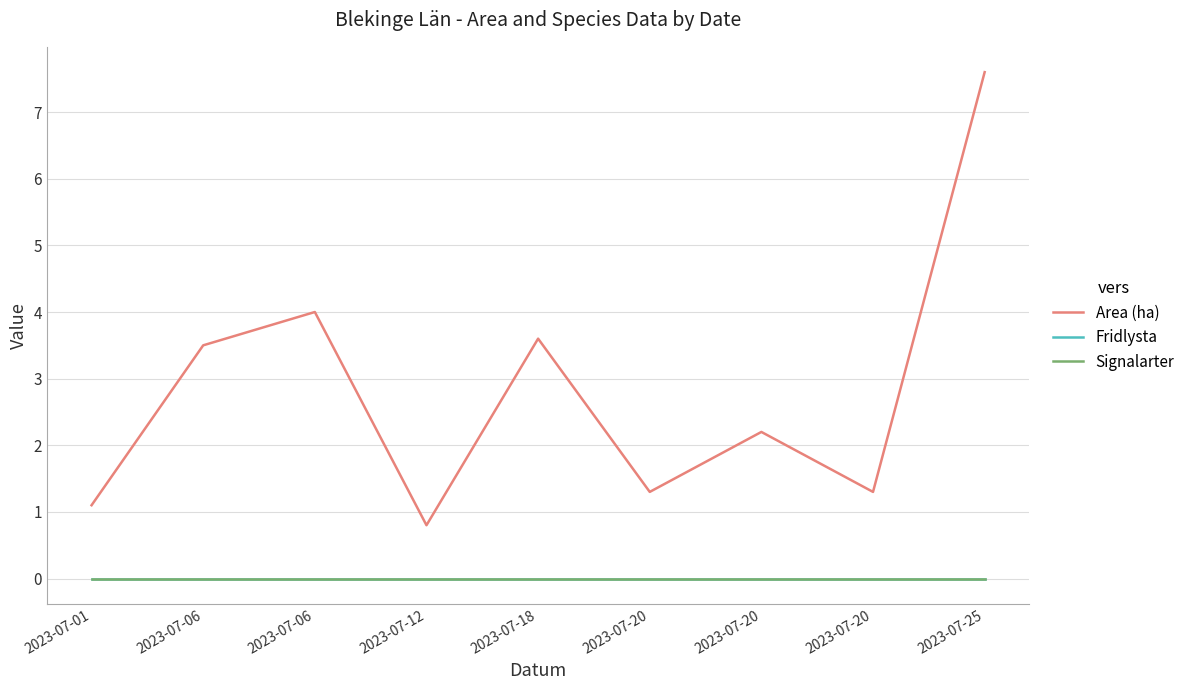

Does the chart have visible grid lines?

Yes